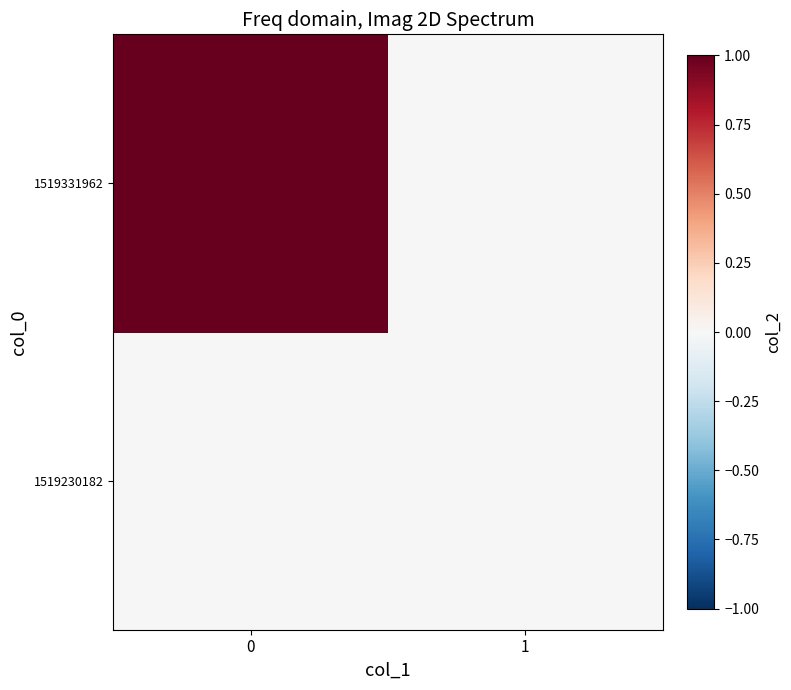

At how many categories does at least one series exceed 0?

1